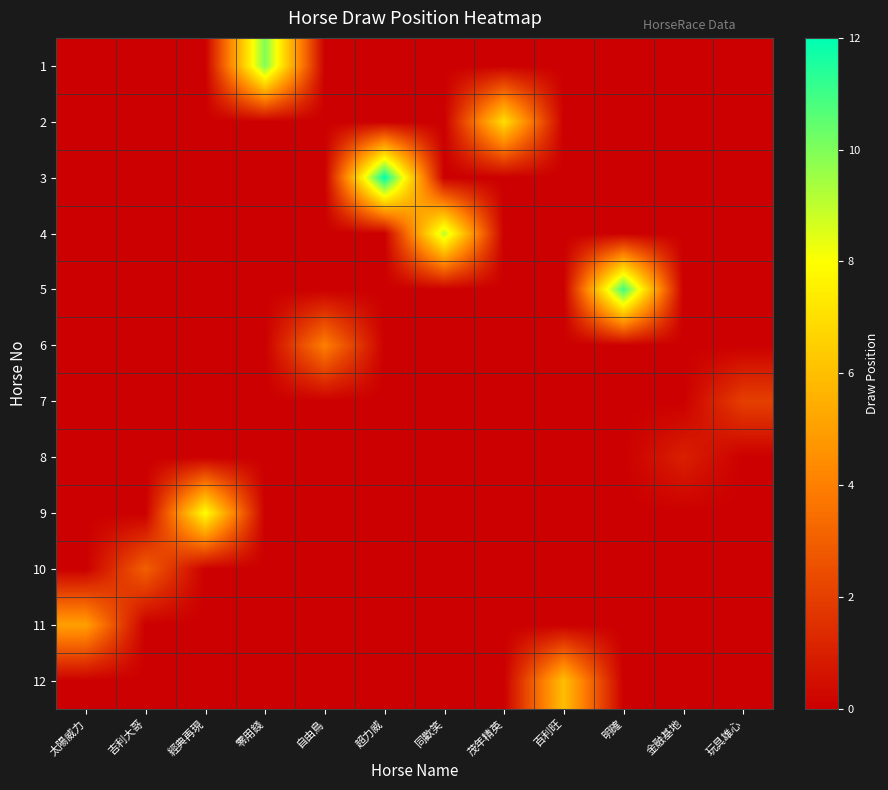

Reading left to right, extract all data points from this chart.

1: 太陽威力=0	吉利大哥=0	經典再現=0	零用錢=10	自由鳥=0	超力威=0	同歡笑=0	茂年精英=0	百利旺=0	明確=0	金融基地=0	玩具雄心=0
2: 太陽威力=0	吉利大哥=0	經典再現=0	零用錢=0	自由鳥=0	超力威=0	同歡笑=0	茂年精英=7	百利旺=0	明確=0	金融基地=0	玩具雄心=0
3: 太陽威力=0	吉利大哥=0	經典再現=0	零用錢=0	自由鳥=0	超力威=12	同歡笑=0	茂年精英=0	百利旺=0	明確=0	金融基地=0	玩具雄心=0
4: 太陽威力=0	吉利大哥=0	經典再現=0	零用錢=0	自由鳥=0	超力威=0	同歡笑=9	茂年精英=0	百利旺=0	明確=0	金融基地=0	玩具雄心=0
5: 太陽威力=0	吉利大哥=0	經典再現=0	零用錢=0	自由鳥=0	超力威=0	同歡笑=0	茂年精英=0	百利旺=0	明確=11	金融基地=0	玩具雄心=0
6: 太陽威力=0	吉利大哥=0	經典再現=0	零用錢=0	自由鳥=4	超力威=0	同歡笑=0	茂年精英=0	百利旺=0	明確=0	金融基地=0	玩具雄心=0
7: 太陽威力=0	吉利大哥=0	經典再現=0	零用錢=0	自由鳥=0	超力威=0	同歡笑=0	茂年精英=0	百利旺=0	明確=0	金融基地=0	玩具雄心=2
8: 太陽威力=0	吉利大哥=0	經典再現=0	零用錢=0	自由鳥=0	超力威=0	同歡笑=0	茂年精英=0	百利旺=0	明確=0	金融基地=1	玩具雄心=0
9: 太陽威力=0	吉利大哥=0	經典再現=8	零用錢=0	自由鳥=0	超力威=0	同歡笑=0	茂年精英=0	百利旺=0	明確=0	金融基地=0	玩具雄心=0
10: 太陽威力=0	吉利大哥=3	經典再現=0	零用錢=0	自由鳥=0	超力威=0	同歡笑=0	茂年精英=0	百利旺=0	明確=0	金融基地=0	玩具雄心=0
11: 太陽威力=5	吉利大哥=0	經典再現=0	零用錢=0	自由鳥=0	超力威=0	同歡笑=0	茂年精英=0	百利旺=0	明確=0	金融基地=0	玩具雄心=0
12: 太陽威力=0	吉利大哥=0	經典再現=0	零用錢=0	自由鳥=0	超力威=0	同歡笑=0	茂年精英=0	百利旺=6	明確=0	金融基地=0	玩具雄心=0